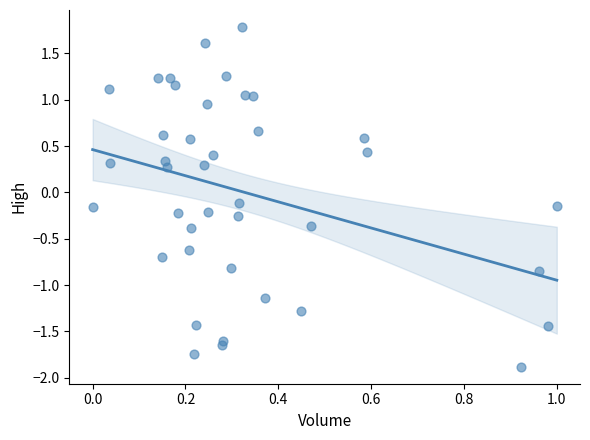

What is the range of Y values (max minus min)?

3.7